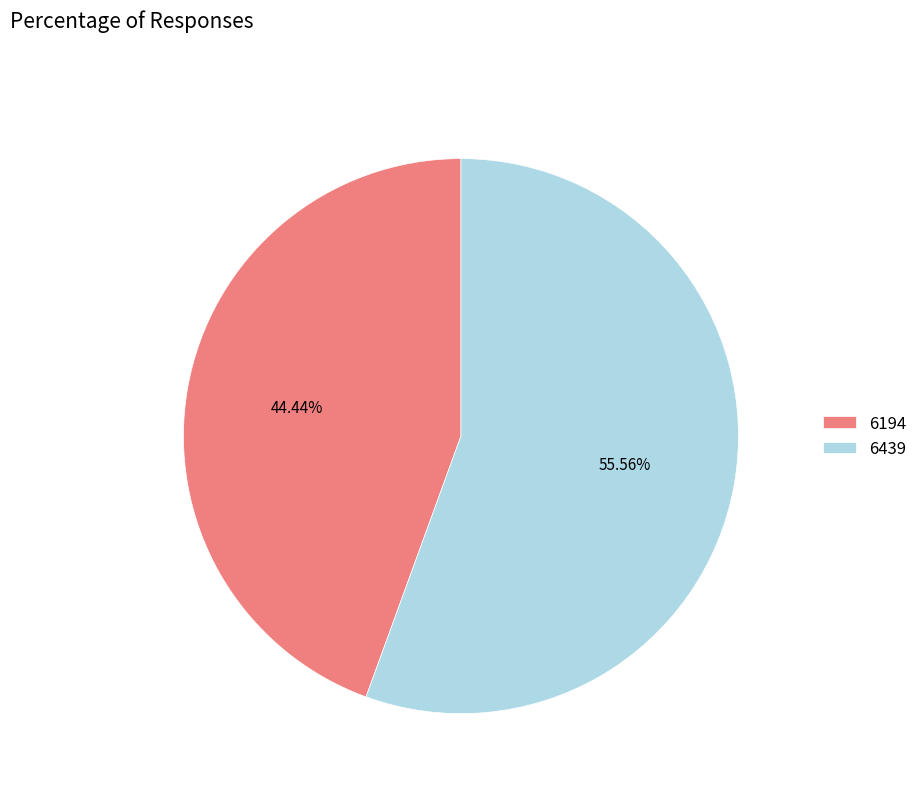

Combined, do 6439 and 6194 account for over 50%?

Yes